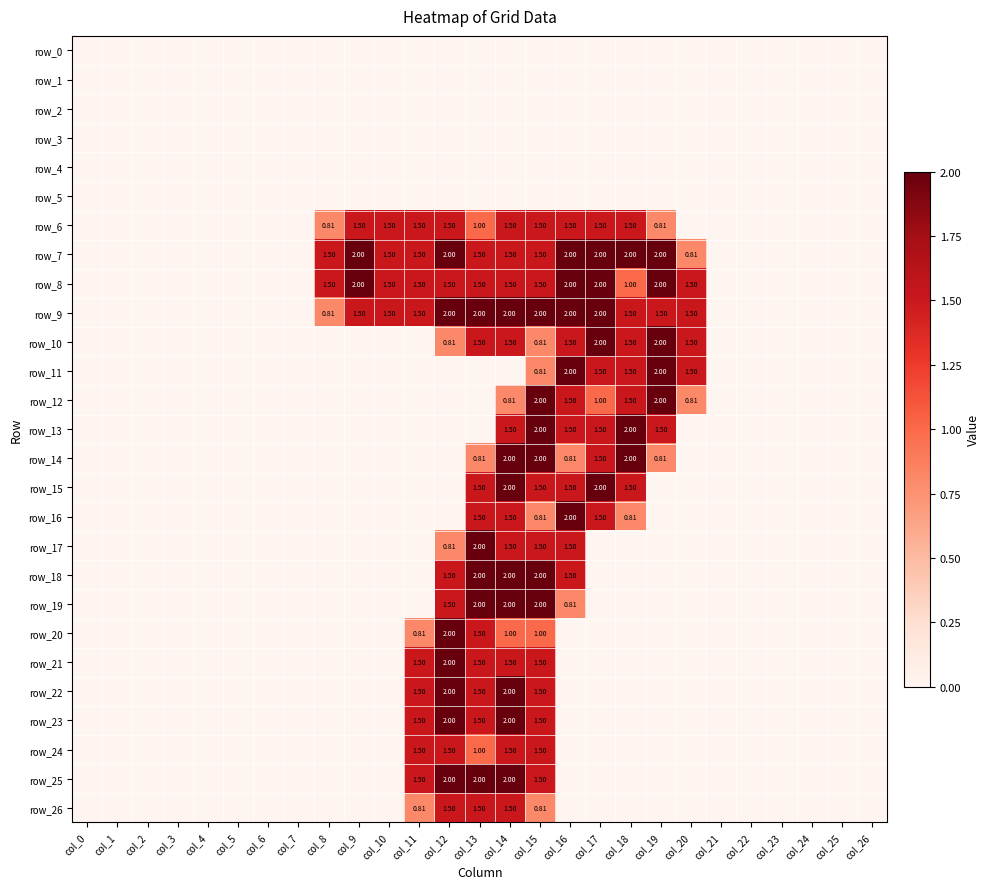

What is the difference between the highest and lowest values at col_8?

1.5